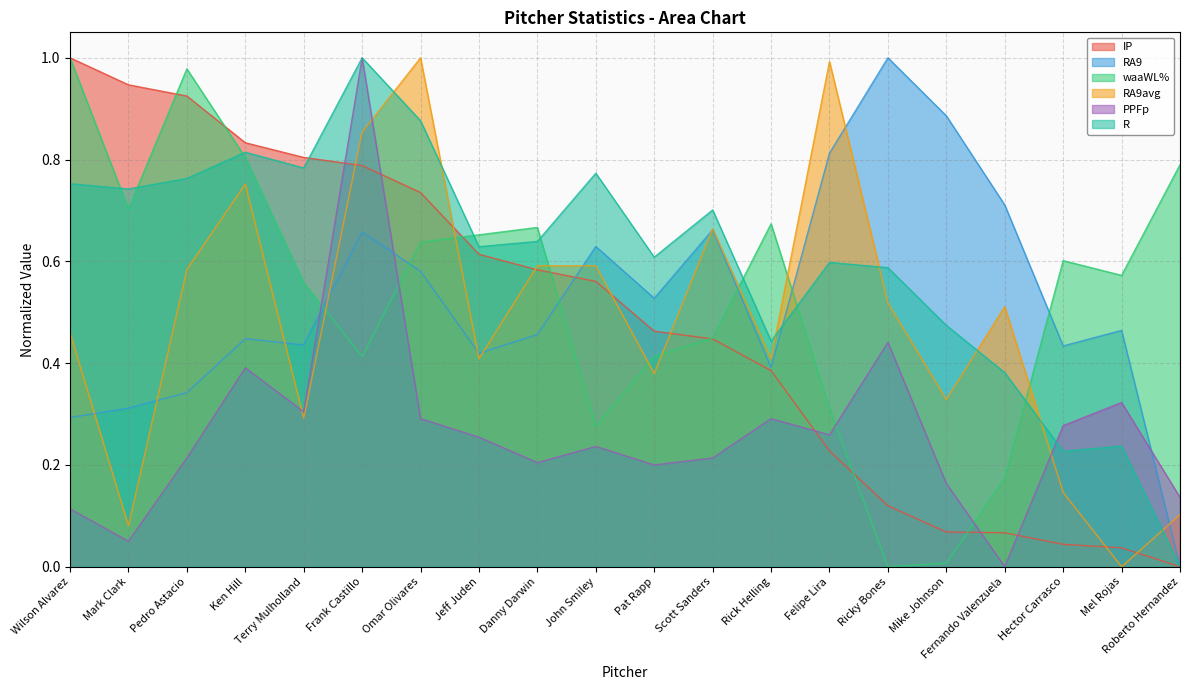

Is the value of RA9 at Danny Darwin greater than the value of waaWL% at Felipe Lira?

Yes